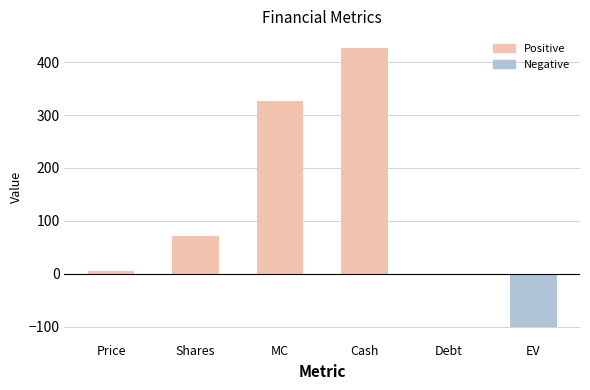

Reading left to right, what are all the values shown in this chart?

Price=4.6	Shares=70.6	MC=326.7	Cash=426.7	Debt=0.0	EV=-100.0